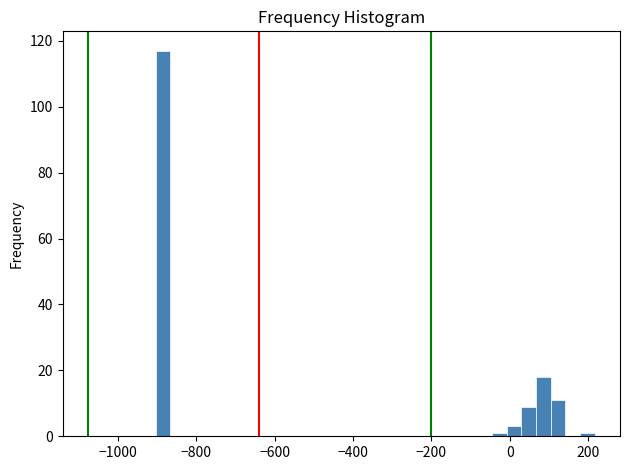

Read against the x-axis, roughly where is the centre of the tallest bar?

-880